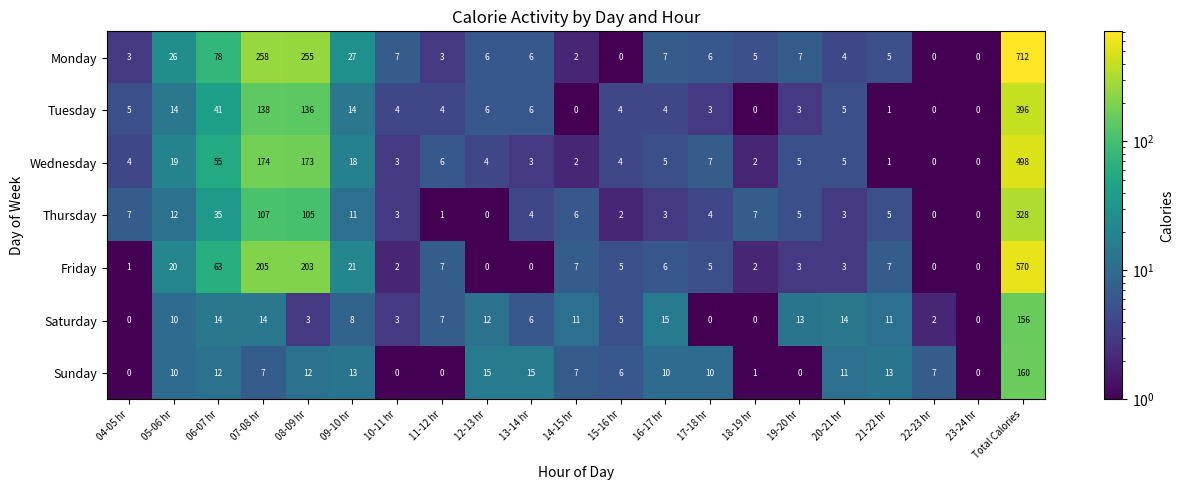

True or false: Saturday has a value of 9 at 11-12 hr.

False